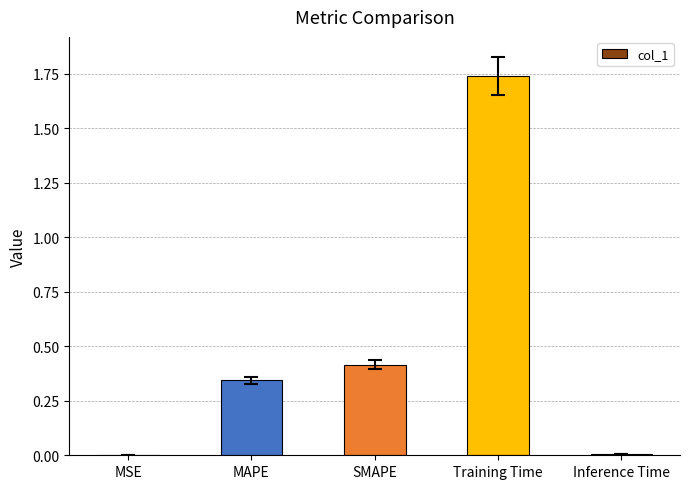

Which category has the highest value across all series?

Training Time